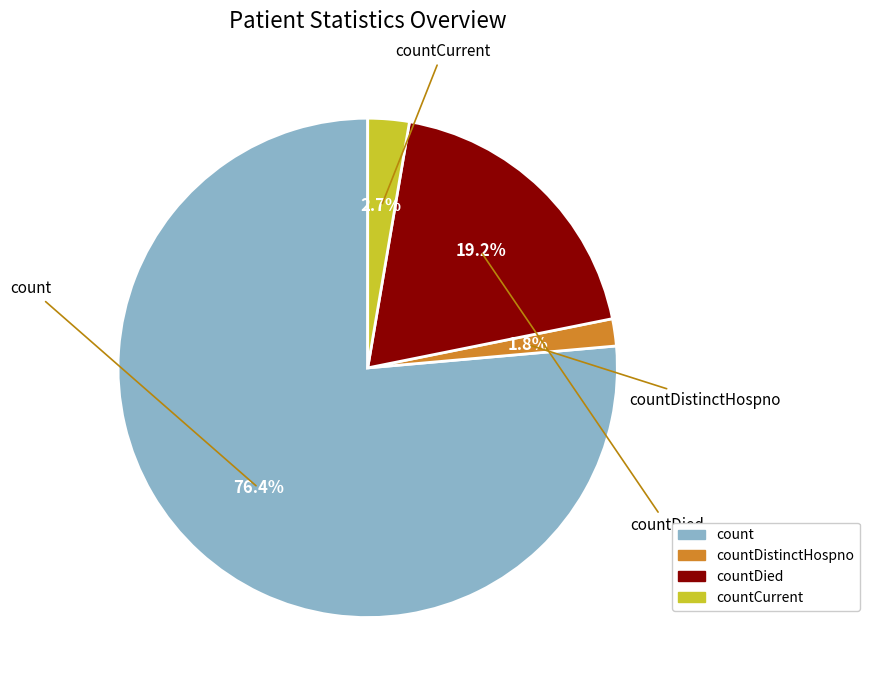

Is there a majority slice in this chart?

Yes